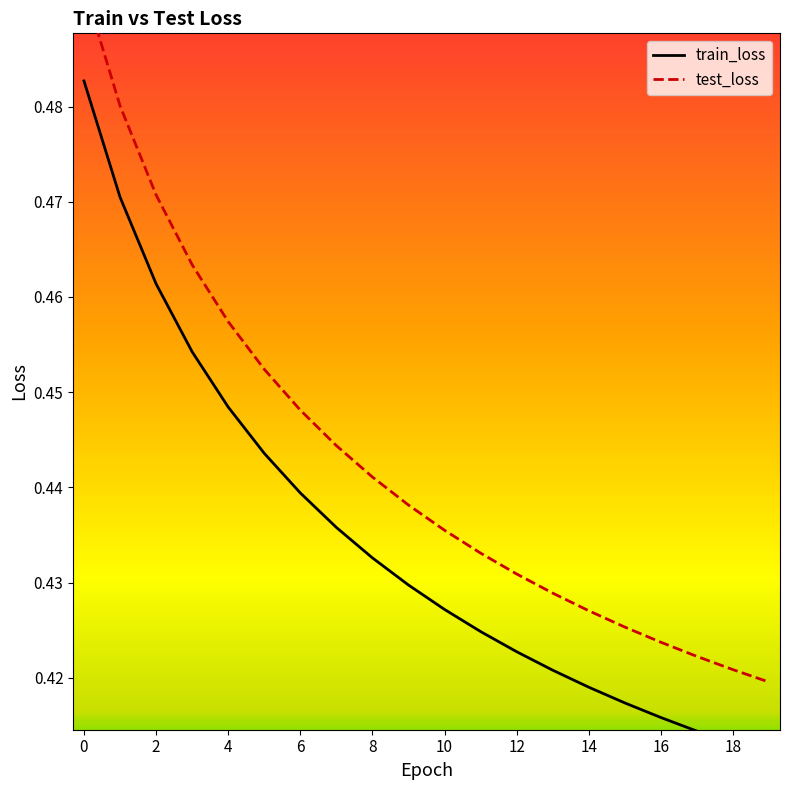

What is the total value across all series at 8?

0.9